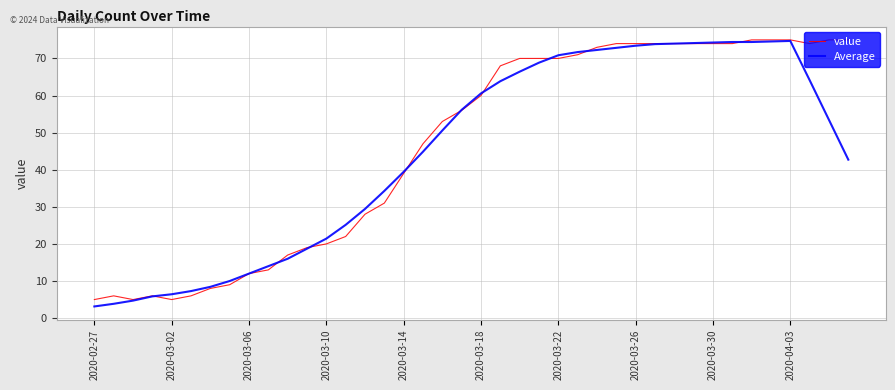

True or false: Average and value cross at least once.

True